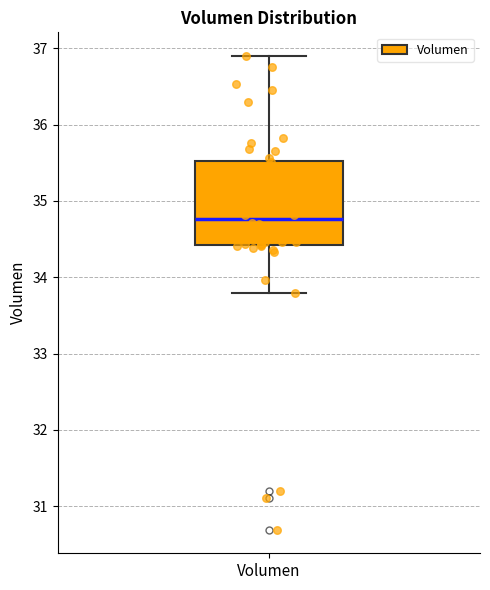

Transcribe this box plot: give where the median line is, the range the box spans, and where the two whiskers end, as read against the y-axis. The values are not printed on the chart, so give them approximately, as read against the axis.

median 34.8, box 34.4 to 35.5, whiskers 33.8 to 36.9